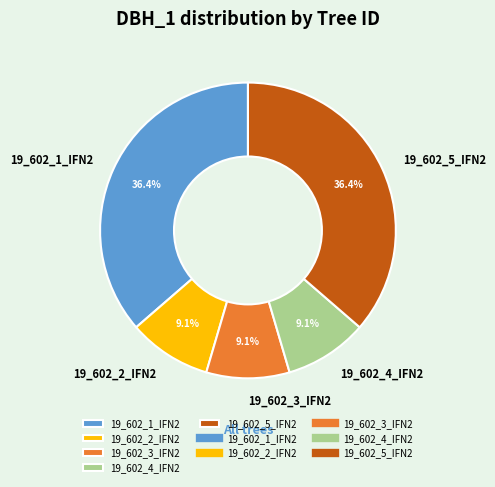

To the nearest percent, what portion does 19_602_4_IFN2 represent?

9%